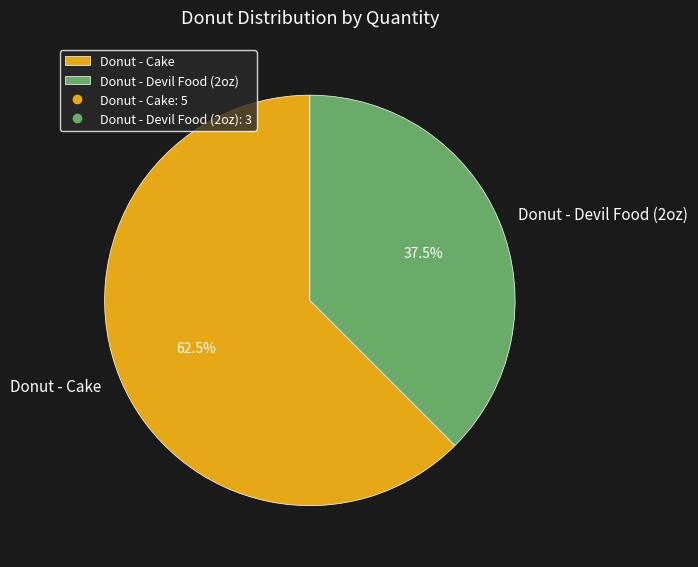

Which category has the smallest portion of the pie?

Donut - Devil Food (2oz)